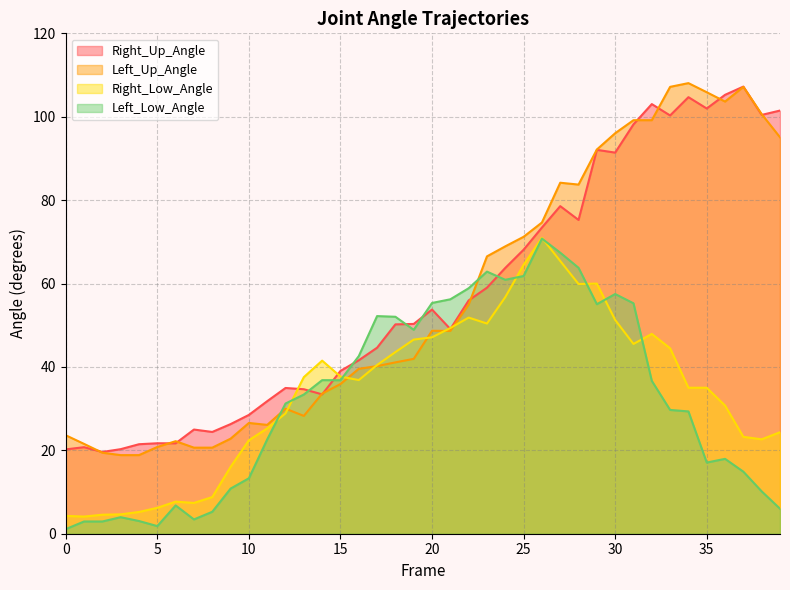

Is the value of Right_Up_Angle at 6 greater than the value of Left_Low_Angle at 24?

No